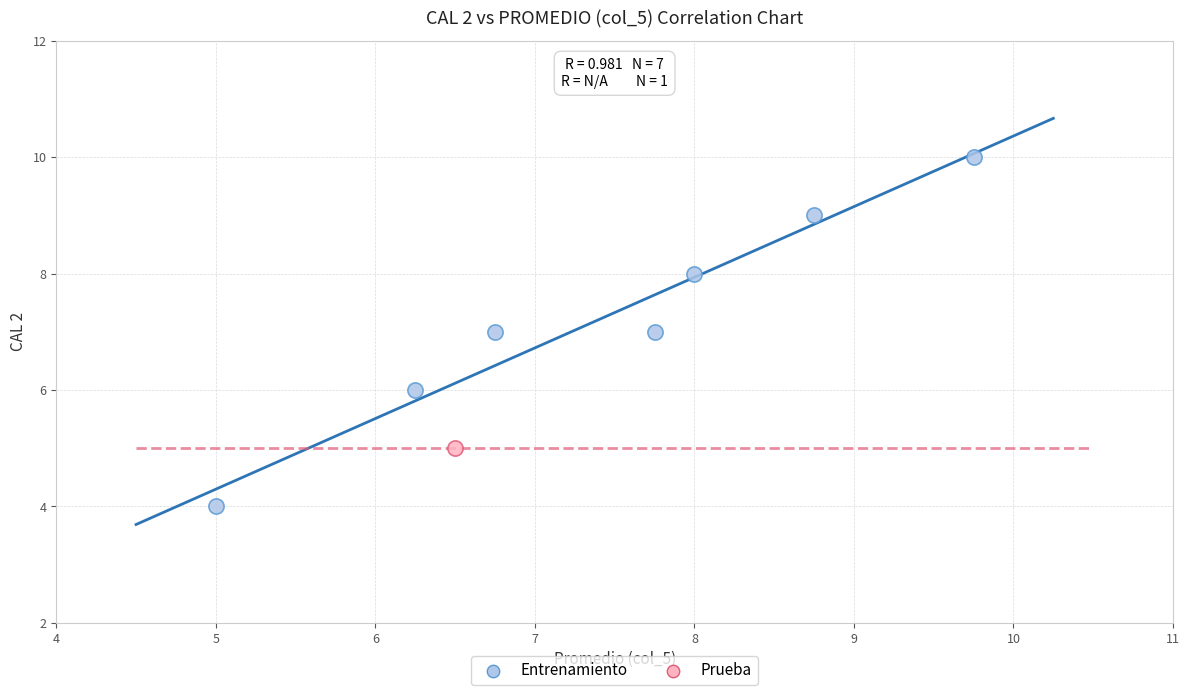

What are all the series names shown in the legend?

Entrenamiento, Prueba